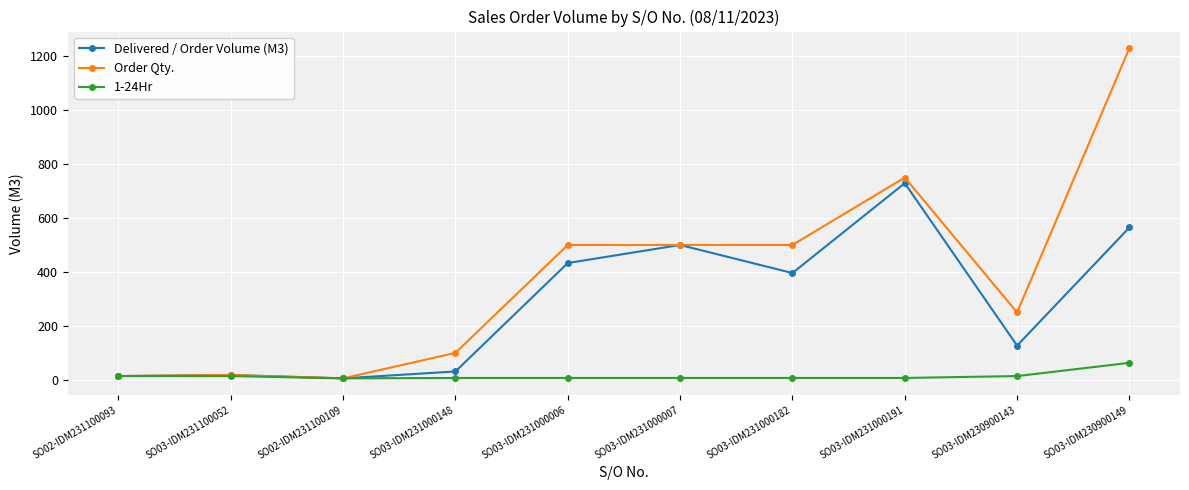

At which label does Order Qty. reach its peak?

SO03-IDM230900149